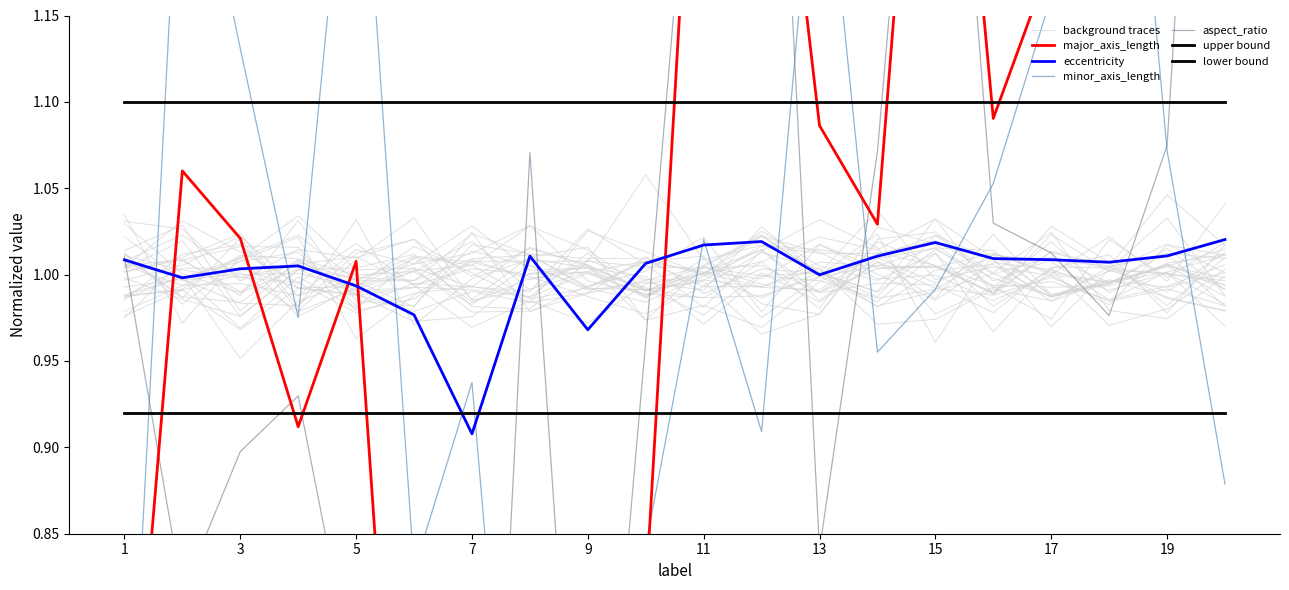

After their last crossing, which series has the higher values: eccentricity or aspect_ratio?

aspect_ratio